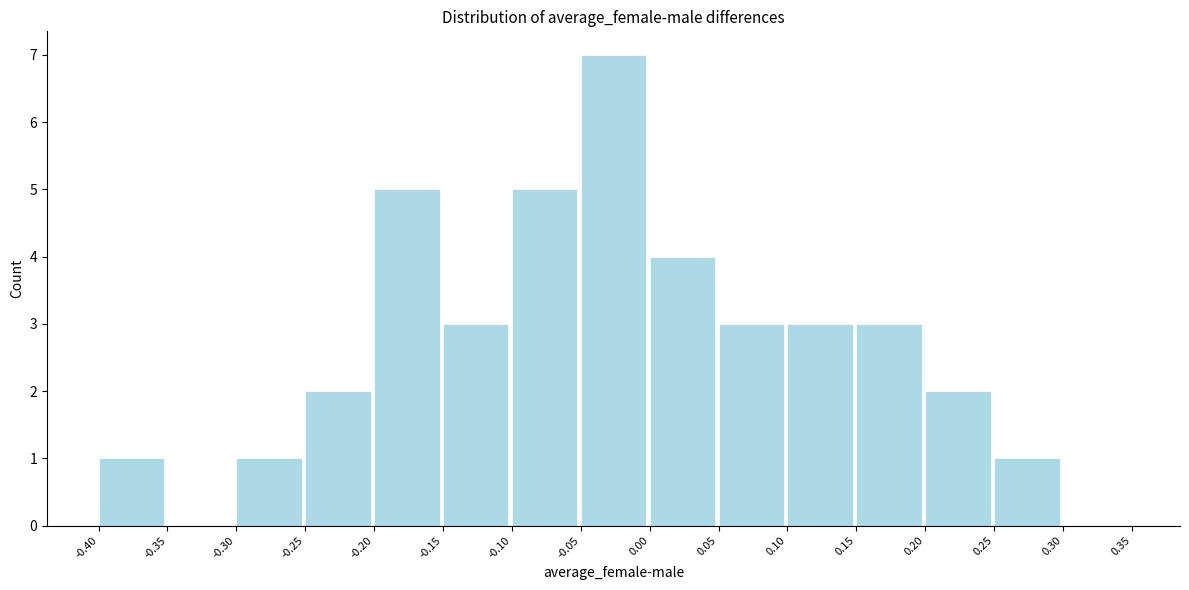

Reading left to right, transcribe this chart: for each bar, give the range it covers on the x-axis and its height. The values are not printed on the chart, so give them approximately, as read against the axis.

-0.40 to -0.35: 1
-0.35 to -0.30: 0
-0.30 to -0.25: 1
-0.25 to -0.20: 2
-0.20 to -0.15: 5
-0.15 to -0.10: 3
-0.10 to -0.05: 5
-0.05 to 0.00: 7
0.00 to 0.05: 4
0.05 to 0.10: 3
0.10 to 0.15: 3
0.15 to 0.20: 3
0.20 to 0.25: 2
0.25 to 0.30: 1
0.30 to 0.35: 0